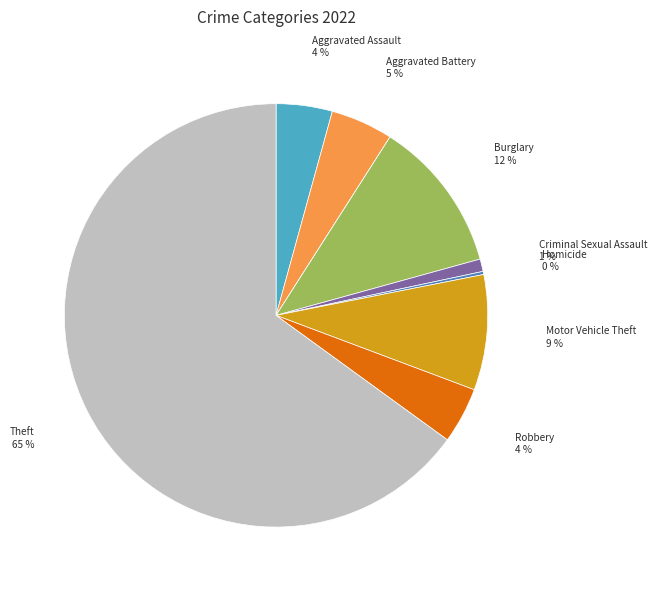

To the nearest percent, what is the difference between the largest and smallest slice percentages?

65%